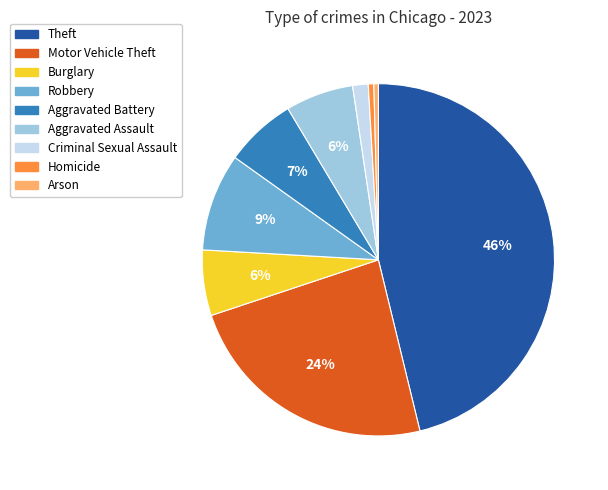

Is the sum of Robbery and Burglary greater than half?

No